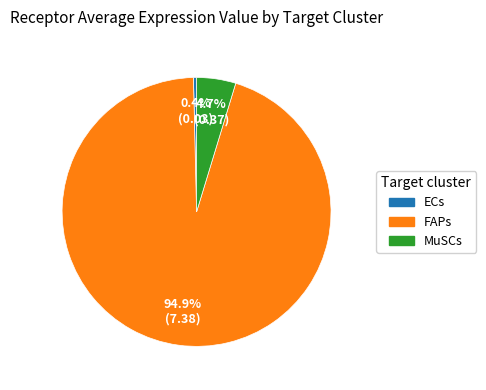

What portion of the pie excludes FAPs?

5.1%